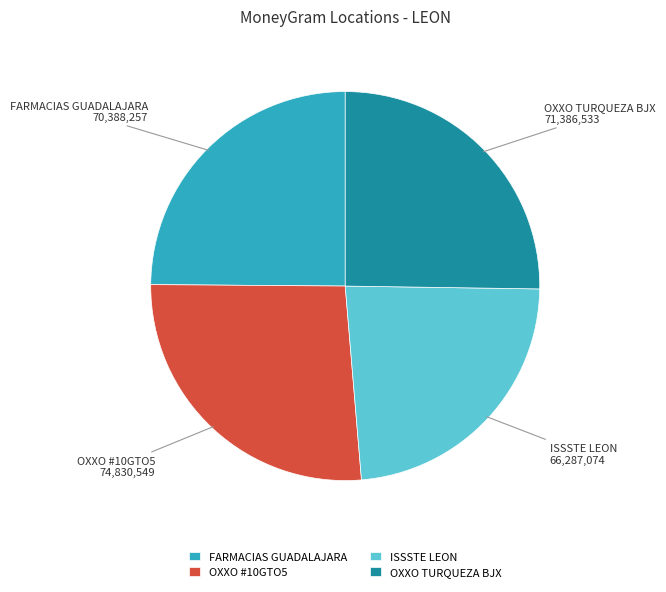

True or false: FARMACIAS GUADALAJARA accounts for 13% of the total.

False